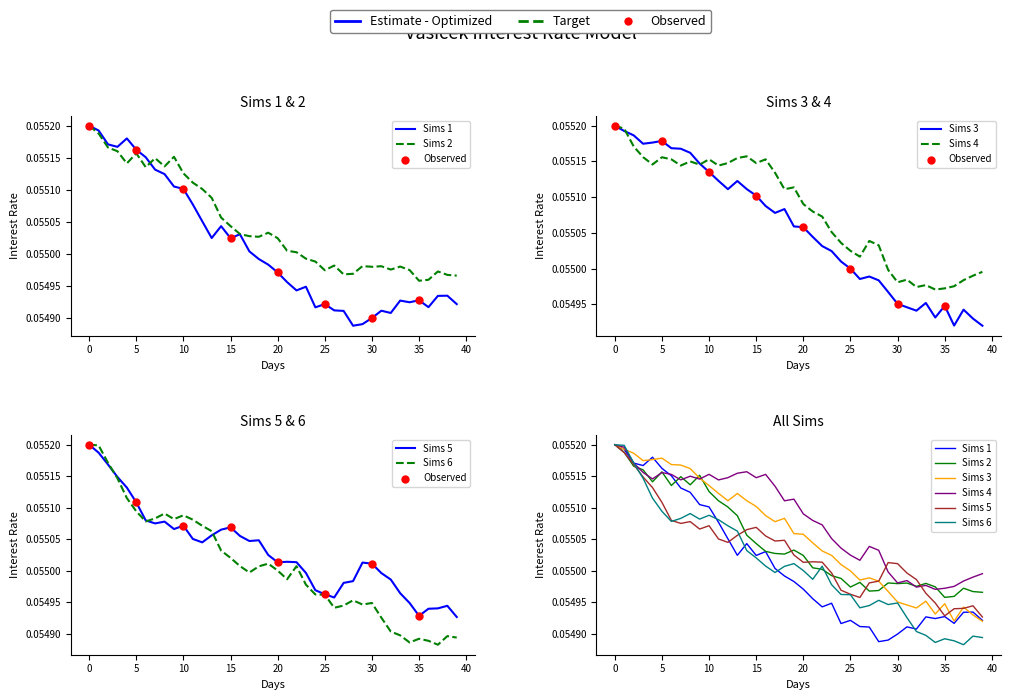

Which series has the largest total across all categories?

Sims 4